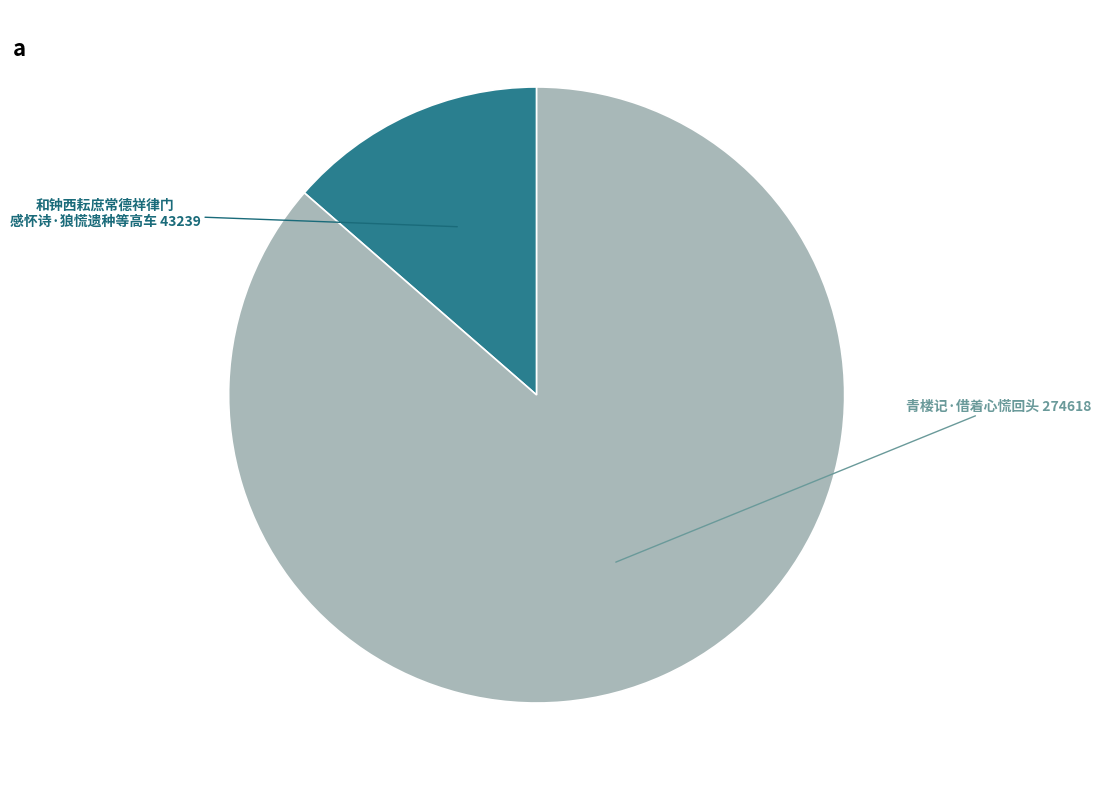

Rank the categories by value from lowest to highest.

和钟西耘庶常德祥律门 感怀诗·狼慌遗种等高车, 青楼记·借着心慌回头